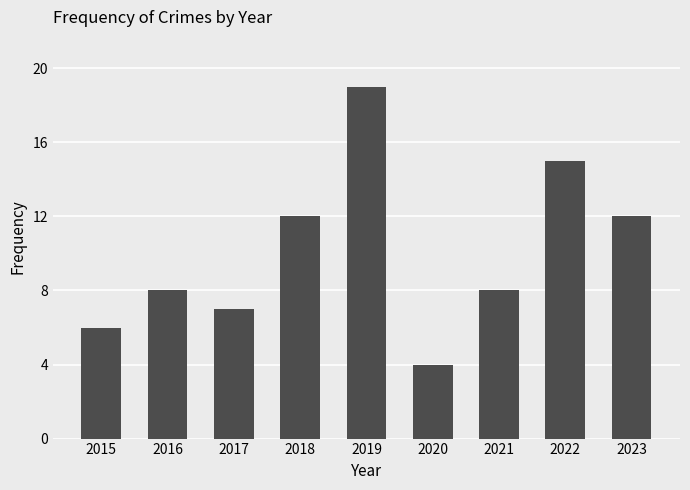

Approximately how many times larger is the value at 2022 compared to 2019?

0.8